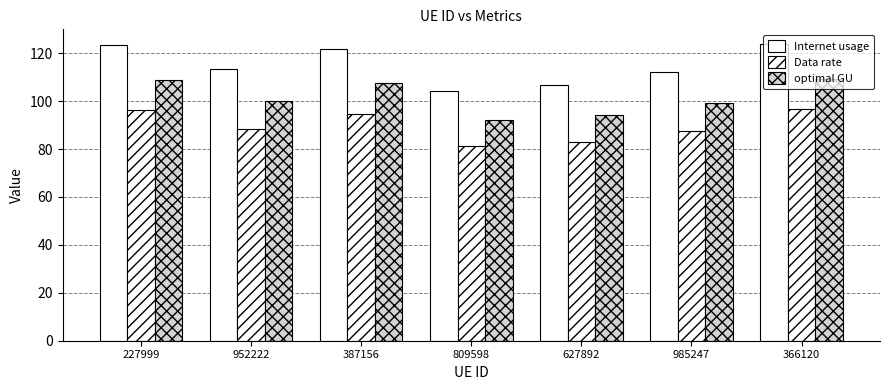

Rank the series by their maximum value, from lowest to highest.

Data rate, optimal GU, Internet usage